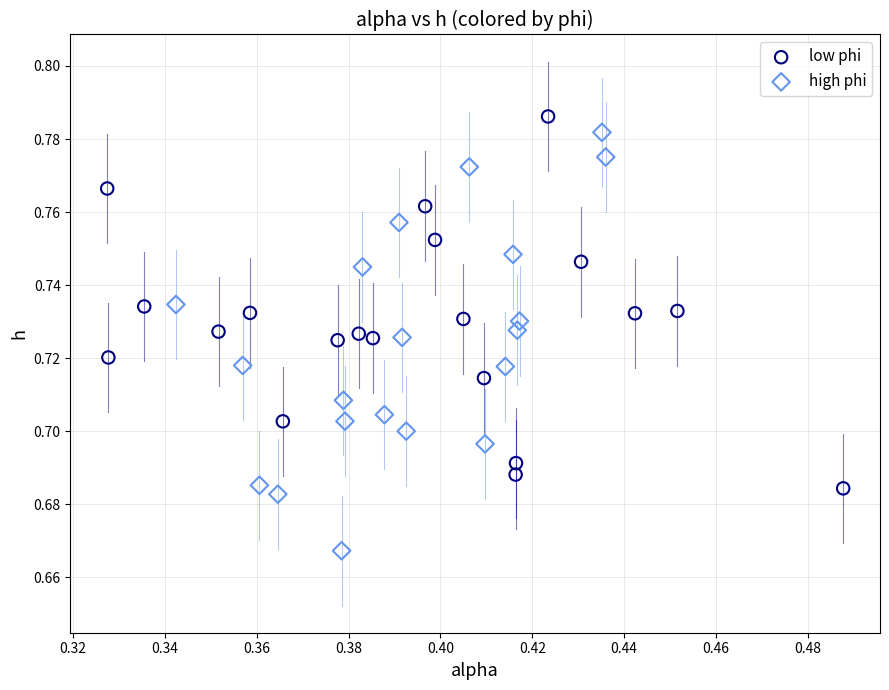

Which series contains the highest Y value?

low phi